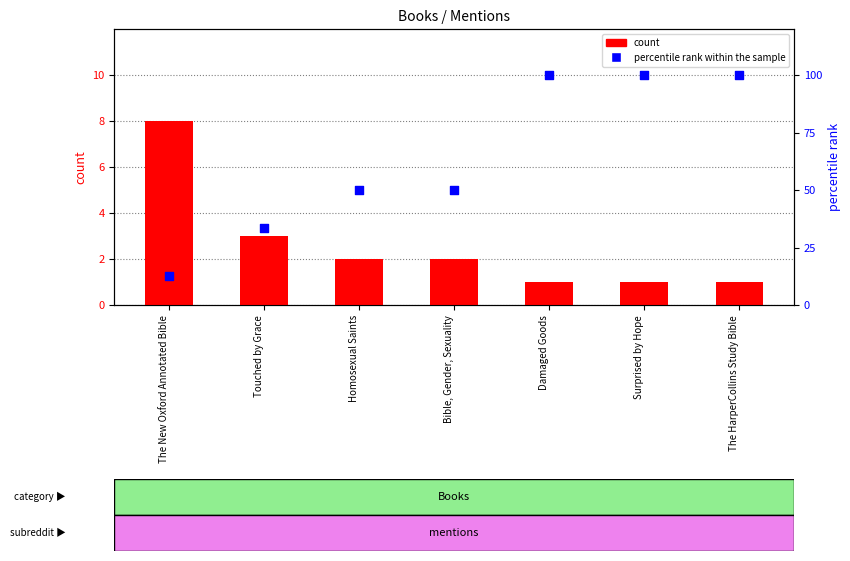

Is the value of percentile rank within the sample at The HarperCollins Study Bible greater than the value of count at Bible, Gender, Sexuality?

Yes